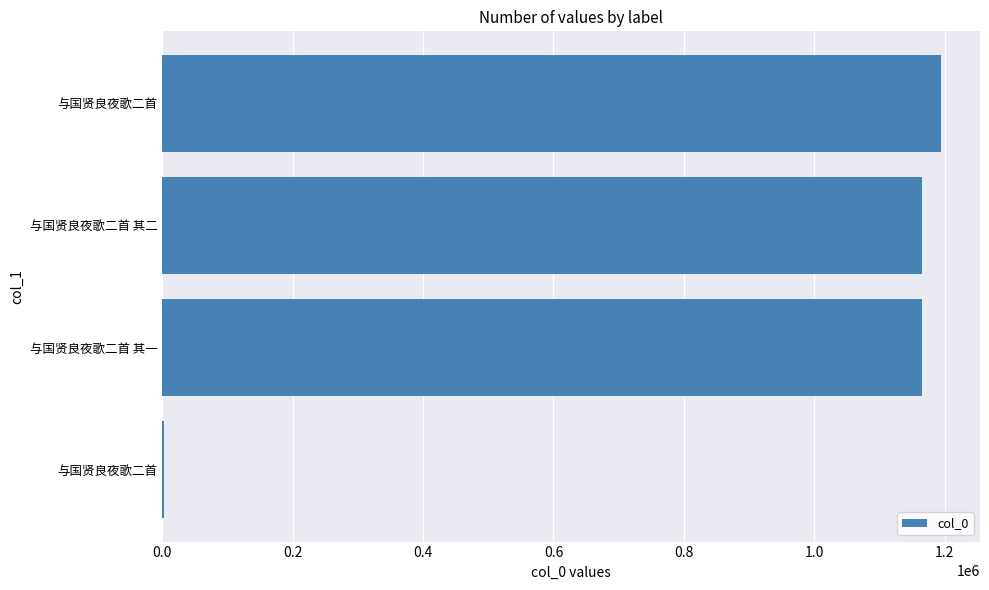

What is the maximum value shown in the chart?

1194311